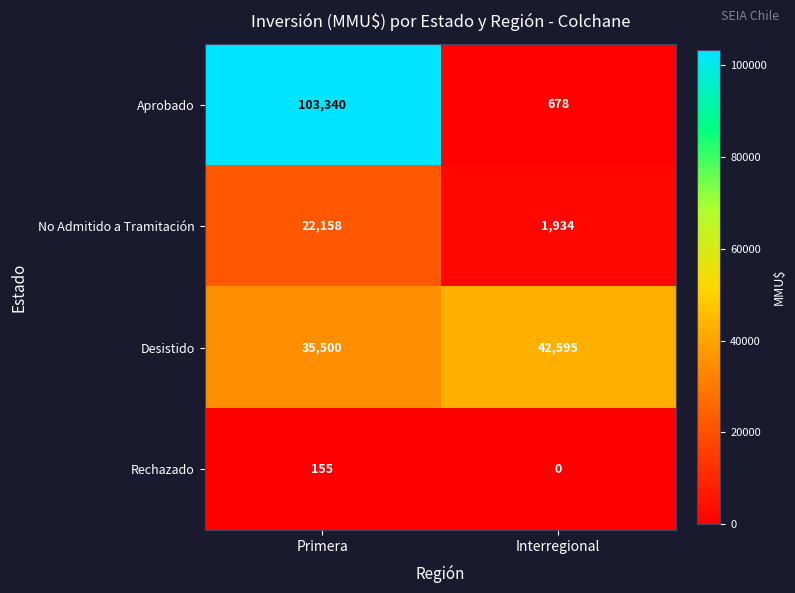

List the series in order of their overall mean, highest first.

Aprobado, Desistido, No Admitido a Tramitación, Rechazado